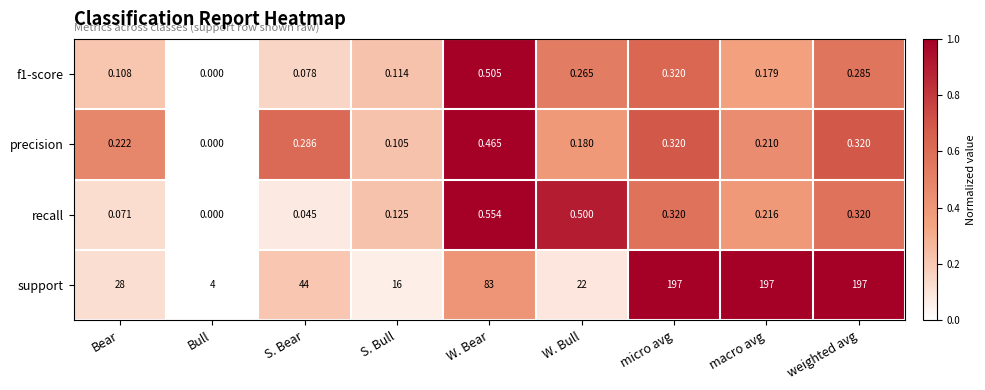

Which category has the highest value in the recall series?

W. Bear